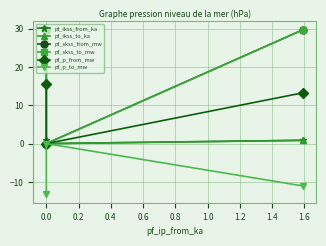

What is the maximum value shown in the chart?

29.8